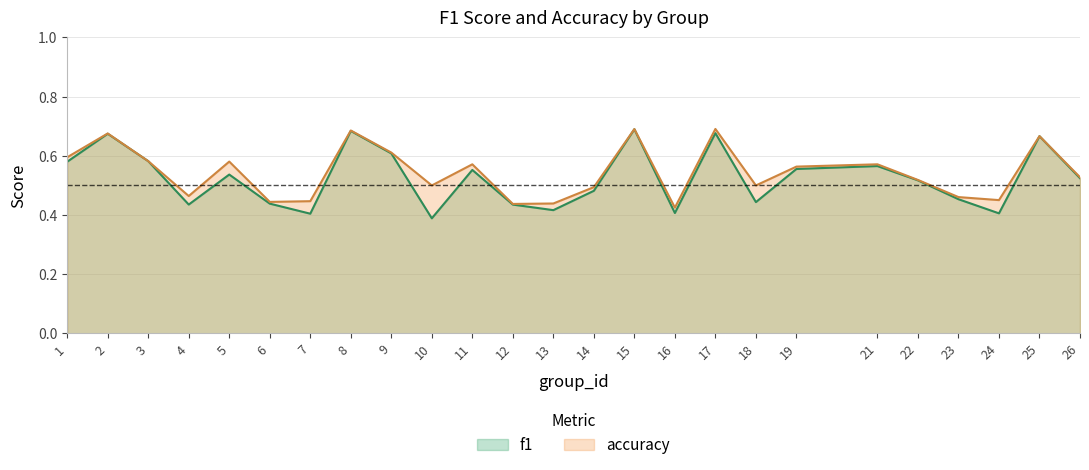

True or false: accuracy and f1 cross at least once.

False